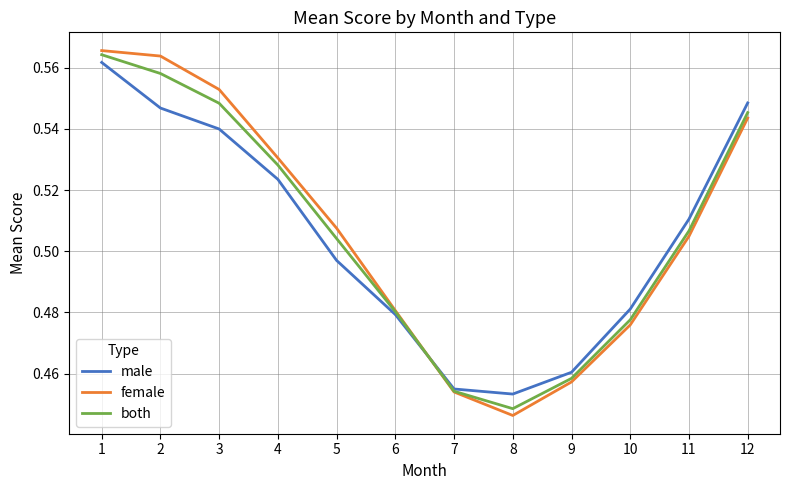

Rank the categories by female value from lowest to highest.

8, 7, 9, 10, 6, 11, 5, 4, 12, 3, 2, 1